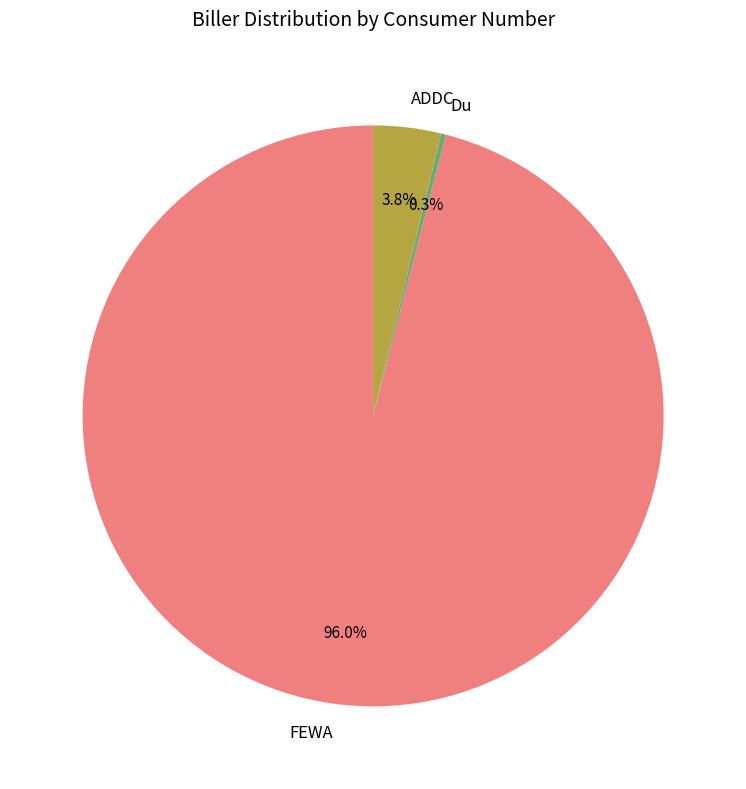

The ADDC slice represents 4% of the pie. True or false?

True